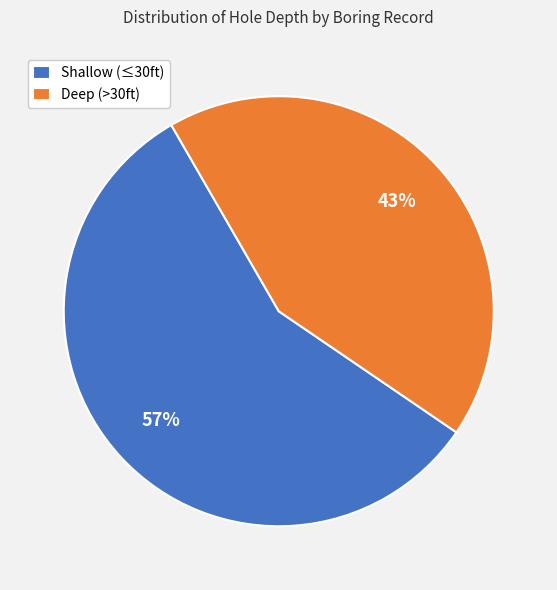

To the nearest percent, what portion does Shallow (≤30ft) represent?

57%